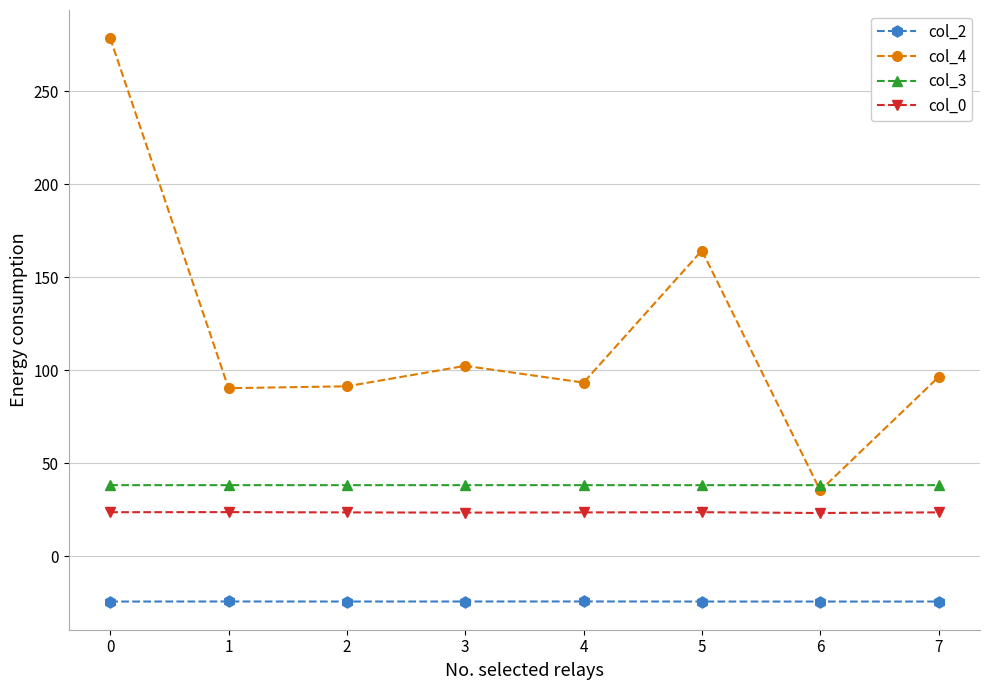

What is the maximum value for col_2?

-24.3